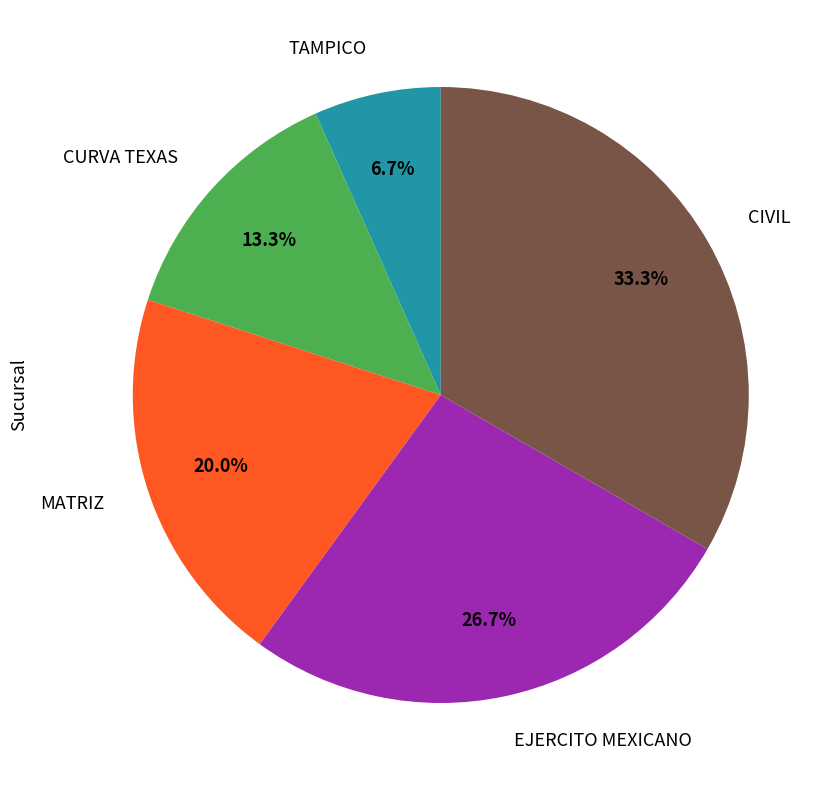

Is there a majority slice in this chart?

No